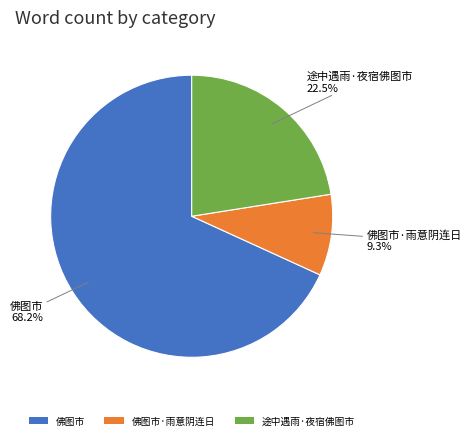

Combined, do 佛图市·雨意阴连日 and 途中遇雨·夜宿佛图市 account for over 50%?

No